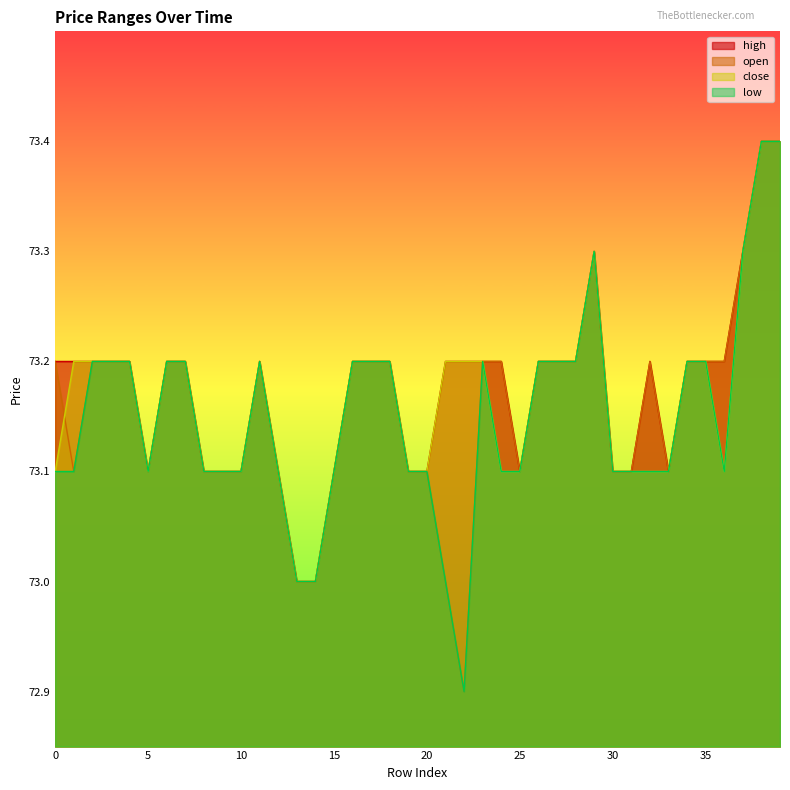

Which series has the largest range (max minus min)?

open